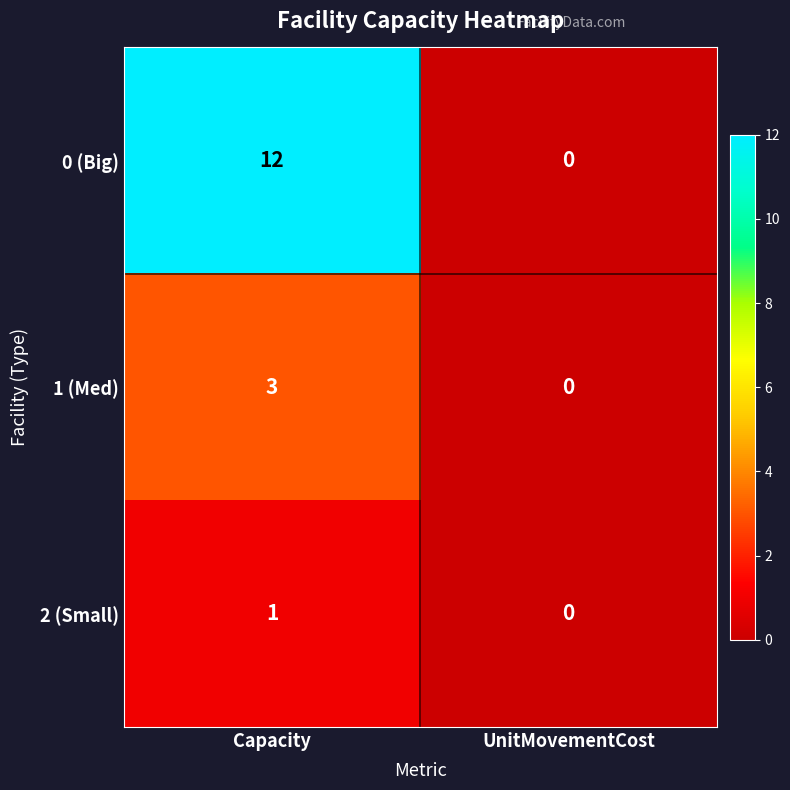

Rank the series at Capacity from lowest to highest value.

2 (Small), 1 (Med), 0 (Big)